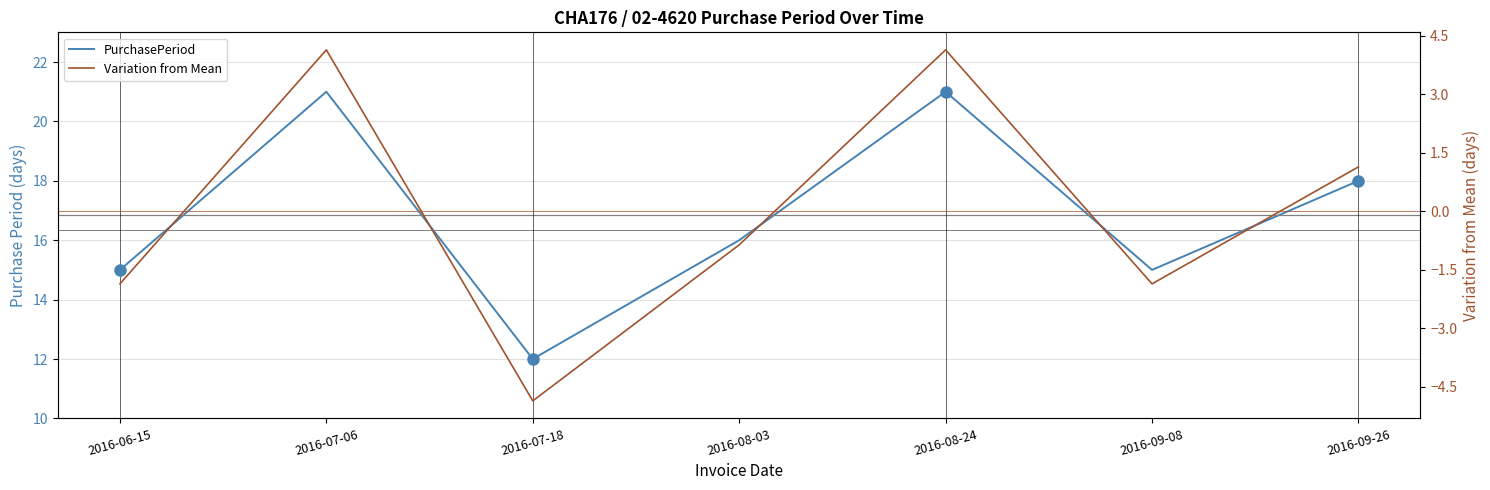

Reading left to right, what are all the values shown in this chart?

PurchasePeriod: 2016-06-15=15.0	2016-07-06=21.0	2016-07-18=12.0	2016-08-03=16.0	2016-08-24=21.0	2016-09-08=15.0	2016-09-26=18.0
Variation from Mean: 2016-06-15=-1.9	2016-07-06=4.1	2016-07-18=-4.9	2016-08-03=-0.9	2016-08-24=4.1	2016-09-08=-1.9	2016-09-26=1.1